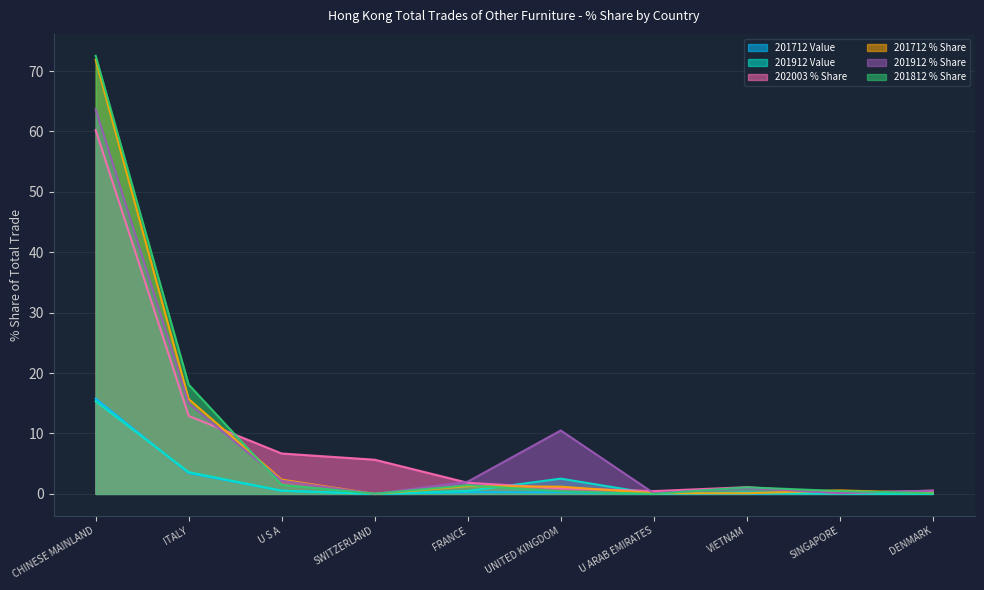

Between ITALY and SINGAPORE, which series saw the biggest shift?

201812 % Share